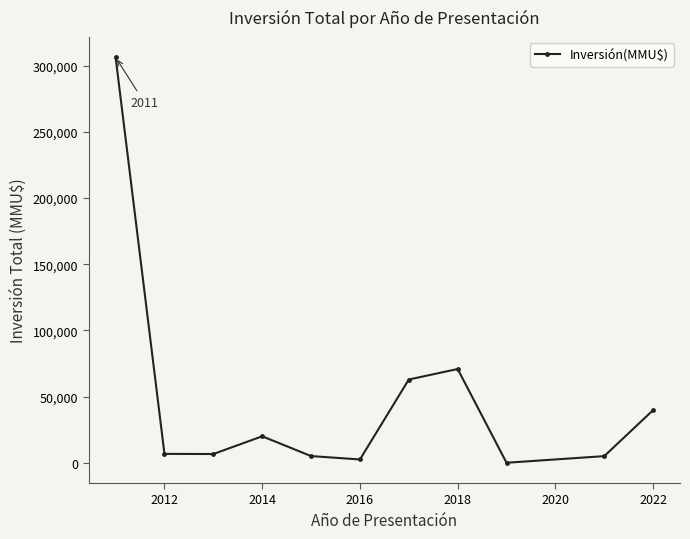

How many points are lower than both their immediate neighbors (excluding endpoints)?

3